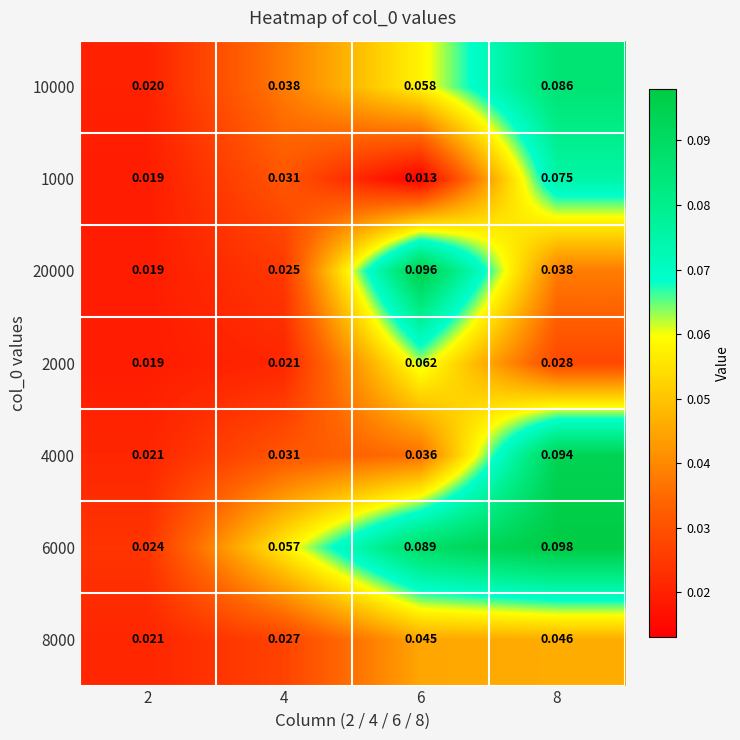

List the series in order of their peak value, lowest first.

8000, 2000, 1000, 10000, 4000, 20000, 6000